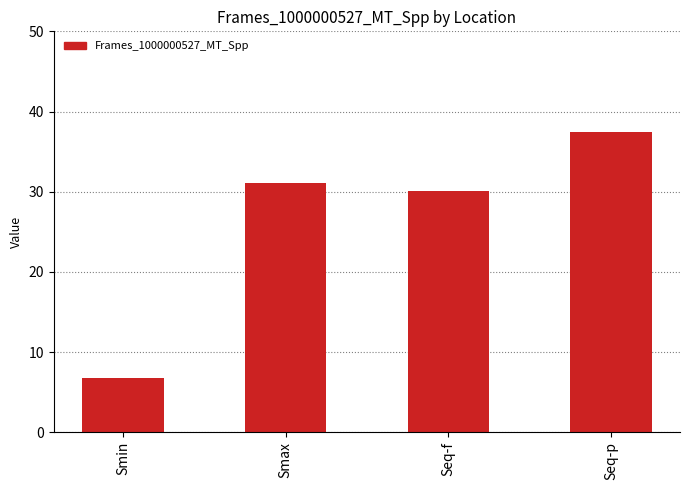

Where does the data first go above 31?

Smax